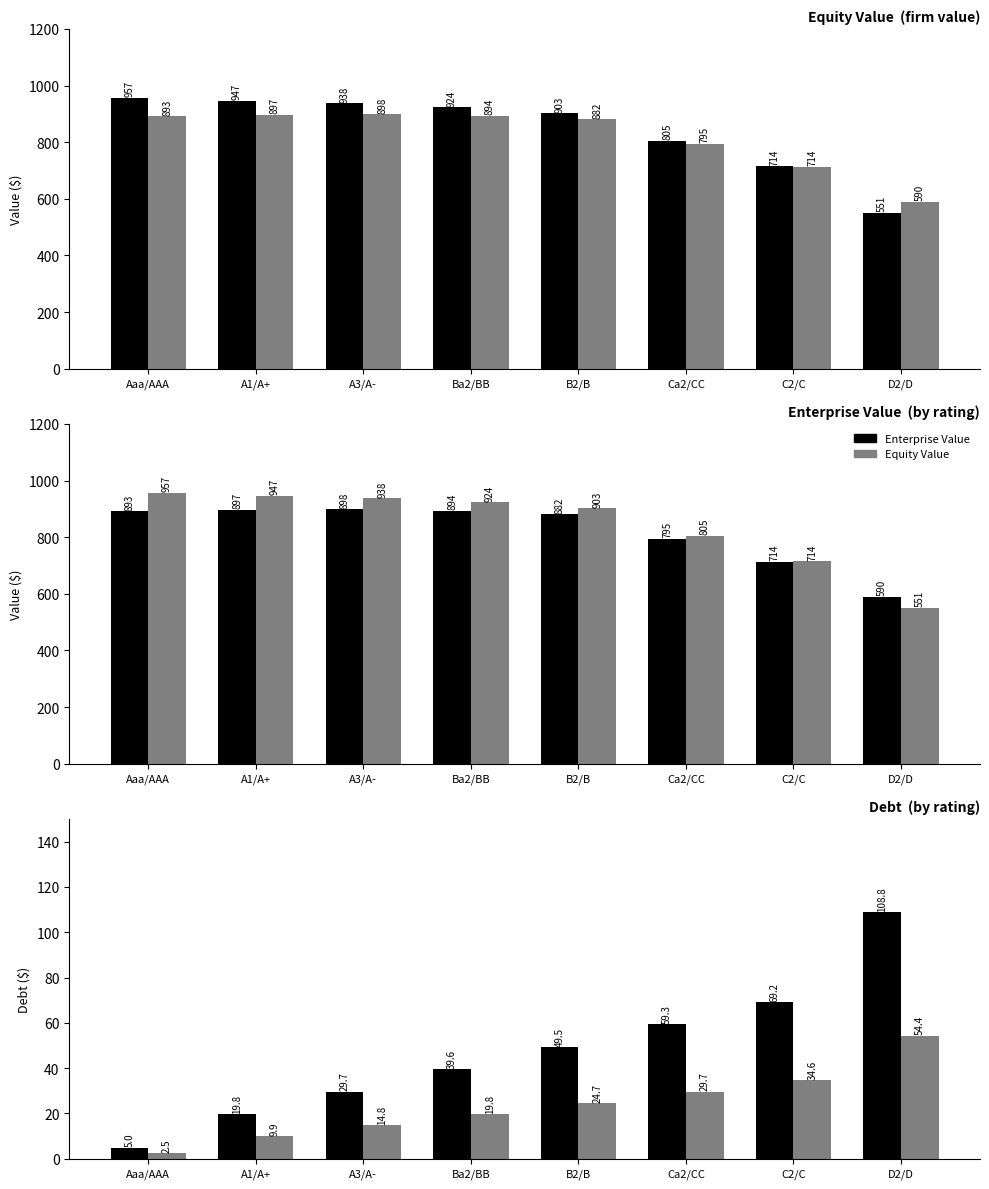

Between Ba2/BB and B2/B, which series saw the biggest shift?

Equity Value